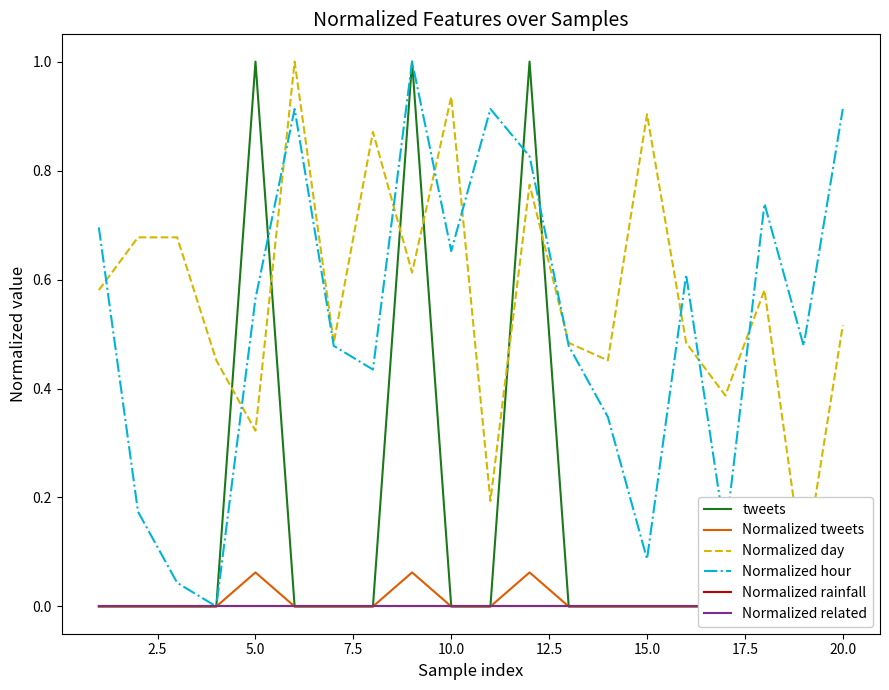

Which series ends up on top after the final intersection of Normalized hour and tweets?

Normalized hour